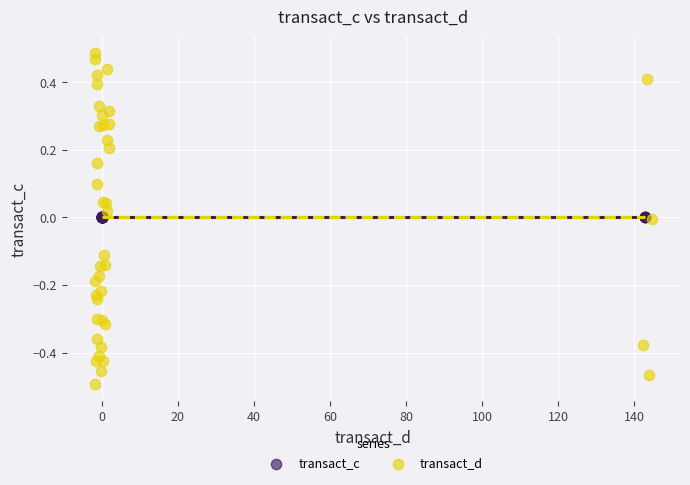

Which series contains the highest Y value?

transact_d